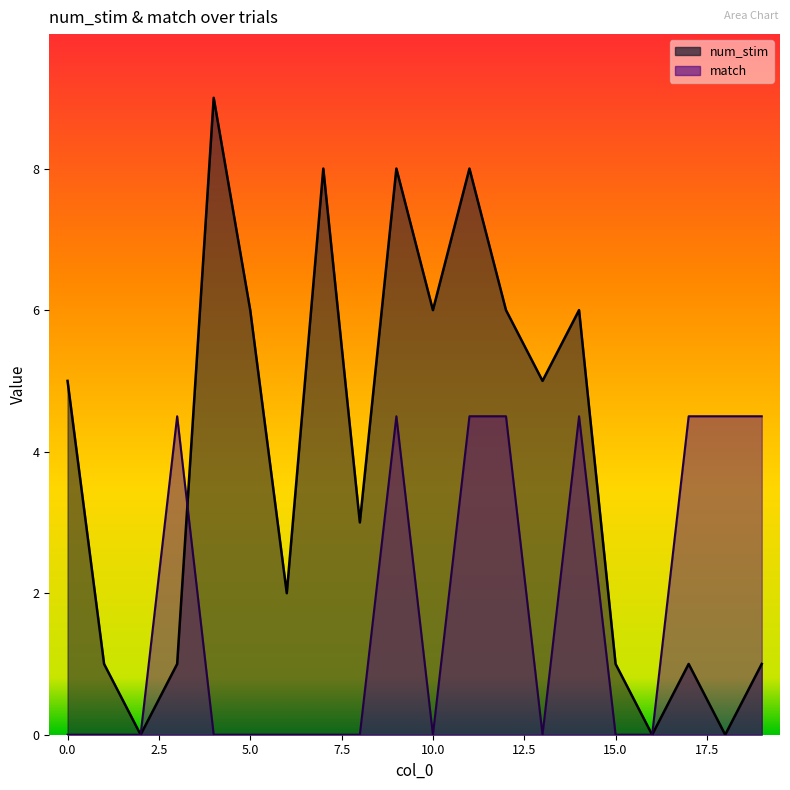

Where is the first local maximum for num_stim?

4